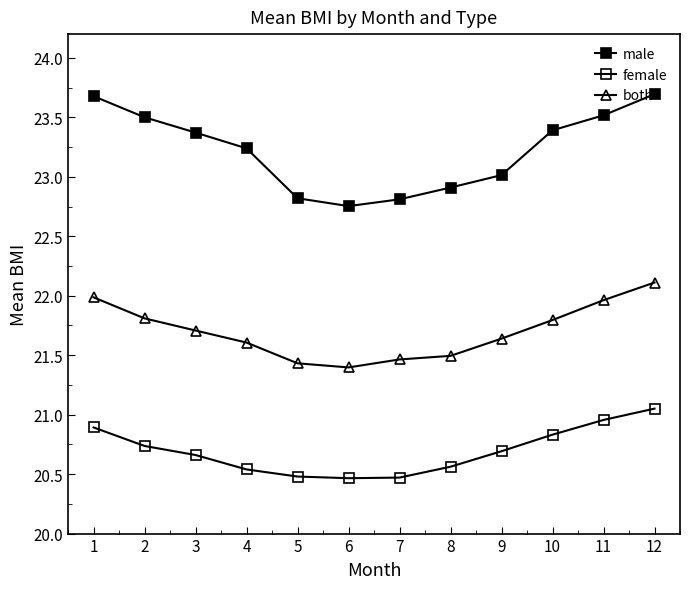

Does the chart display data point markers on the line(s)?

Yes